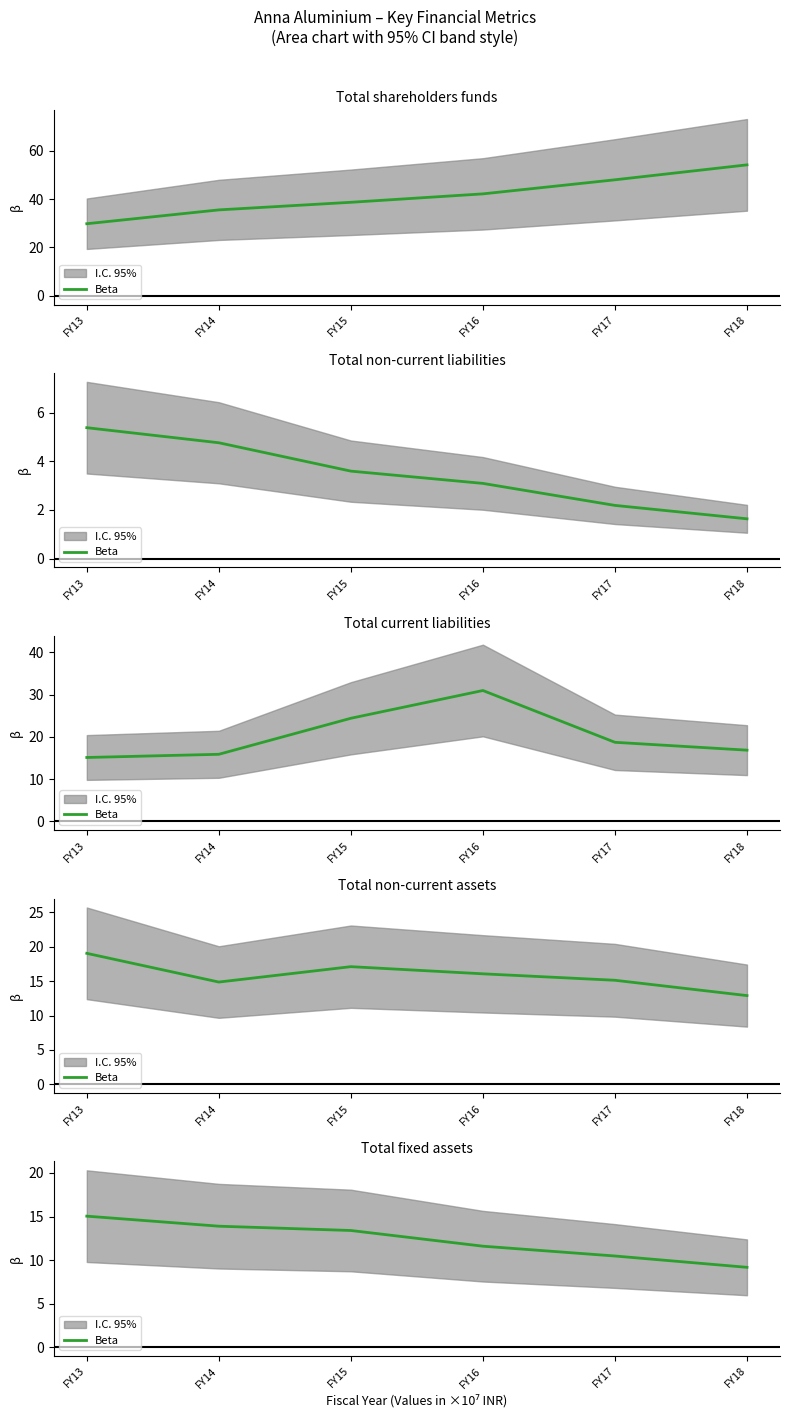

What is the sum of all values?

73.5